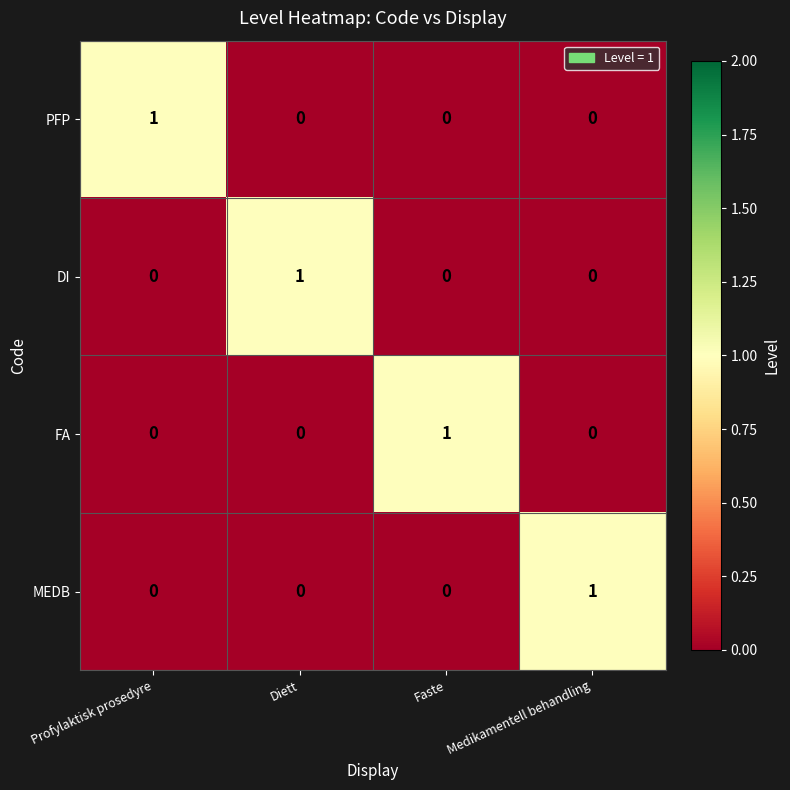

What is the difference between the highest and lowest values at Medikamentell behandling?

1